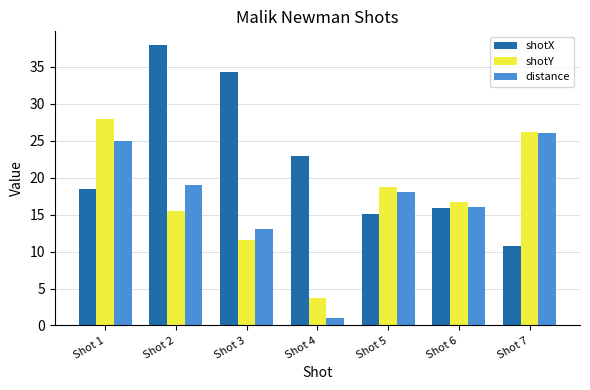

Are the bars horizontal?

No